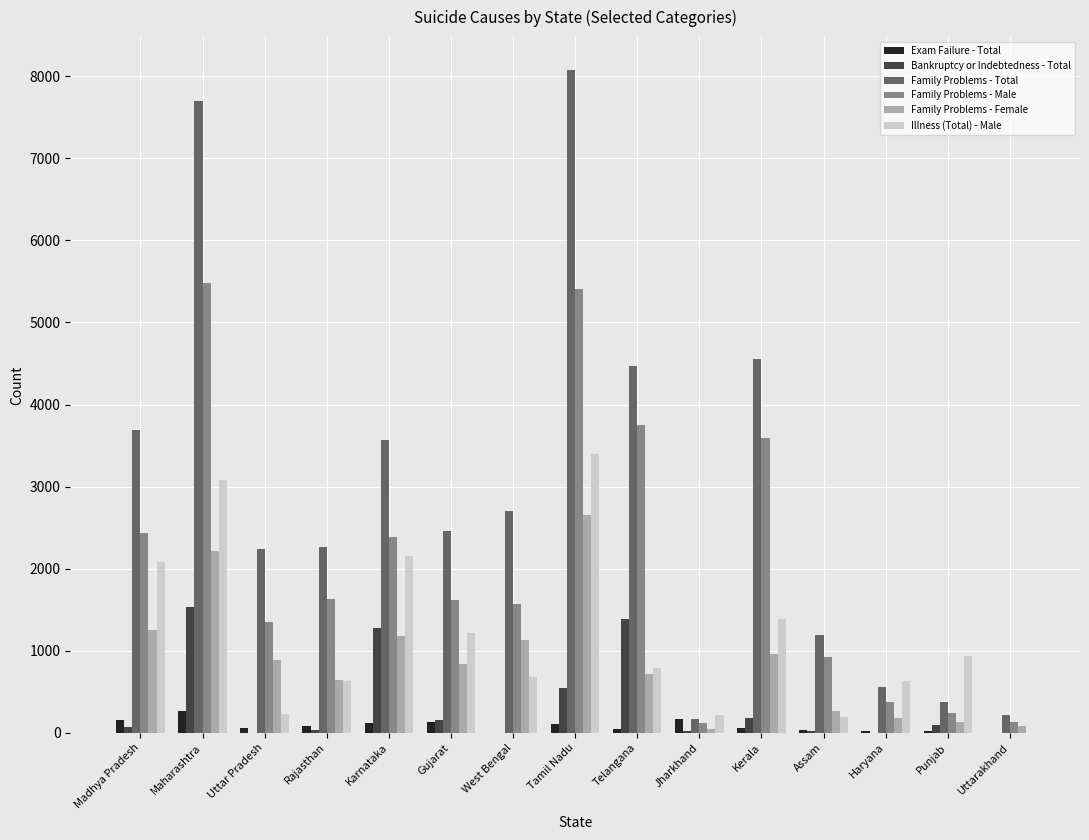

The Bankruptcy or Indebtedness - Total series shows 1277 at Karnataka. True or false?

True